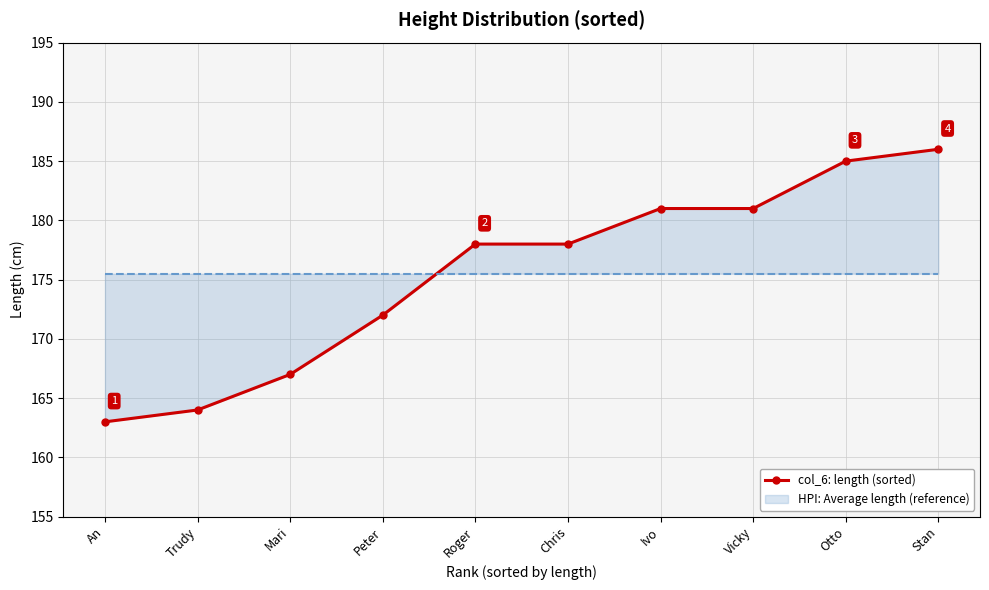

Reading left to right, what are all the values shown in this chart?

An=163	Trudy=164	Mari=167	Peter=172	Roger=178	Chris=178	Ivo=181	Vicky=181	Otto=185	Stan=186